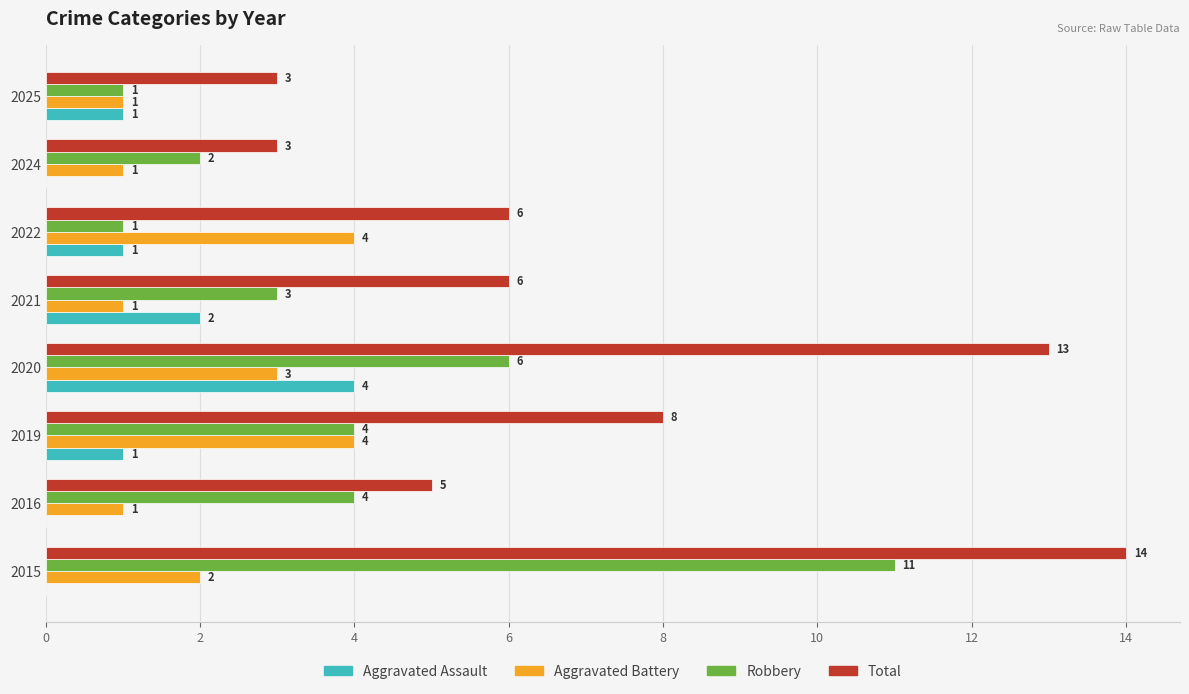

Which series changed the most between 2015 and 2016?

Total